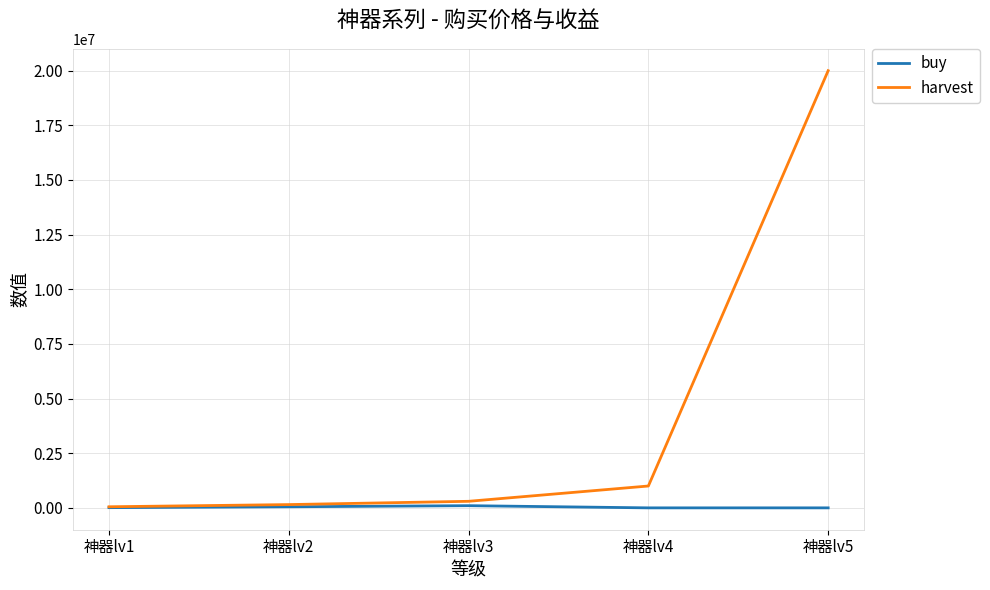

Where is harvest nearest to the value 10025000?

神器lv4